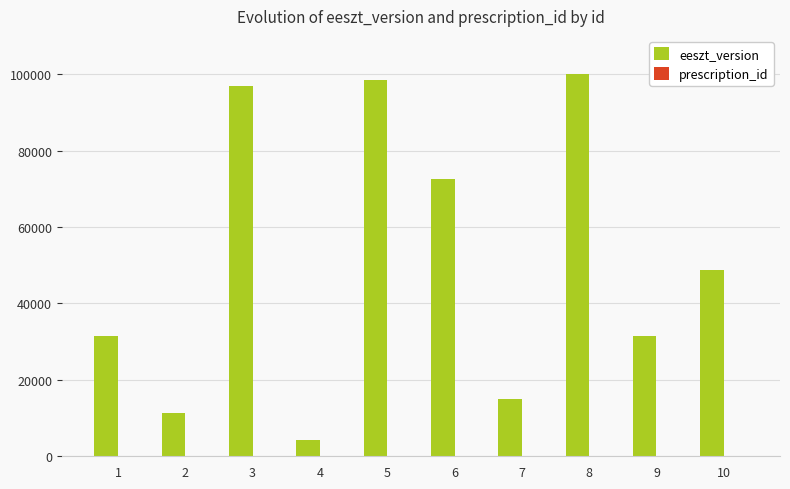

Count the number of data series in this chart.

2